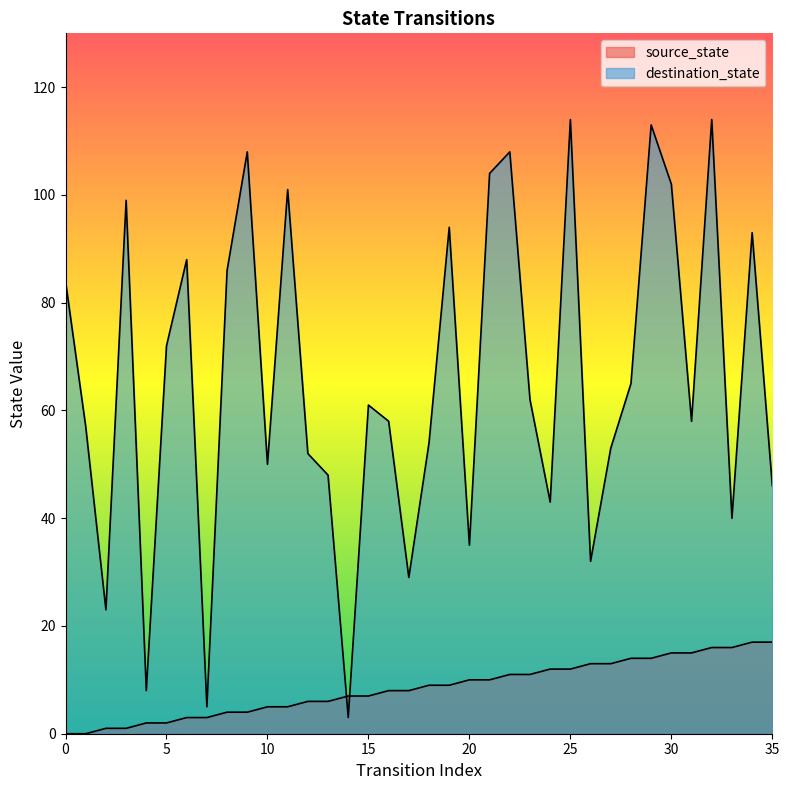

Reading left to right, list all the values displayed in this chart.

source_state: 0=0	1=0	2=1	3=1	4=2	5=2	6=3	7=3	8=4	9=4	10=5	11=5	12=6	13=6	14=7	15=7	16=8	17=8	18=9	19=9	20=10	21=10	22=11	23=11	24=12	25=12	26=13	27=13	28=14	29=14	30=15	31=15	32=16	33=16	34=17	35=17
destination_state: 0=84	1=57	2=23	3=99	4=8	5=72	6=88	7=5	8=86	9=108	10=50	11=101	12=52	13=48	14=3	15=61	16=58	17=29	18=54	19=94	20=35	21=104	22=108	23=62	24=43	25=114	26=32	27=53	28=65	29=113	30=102	31=58	32=114	33=40	34=93	35=46